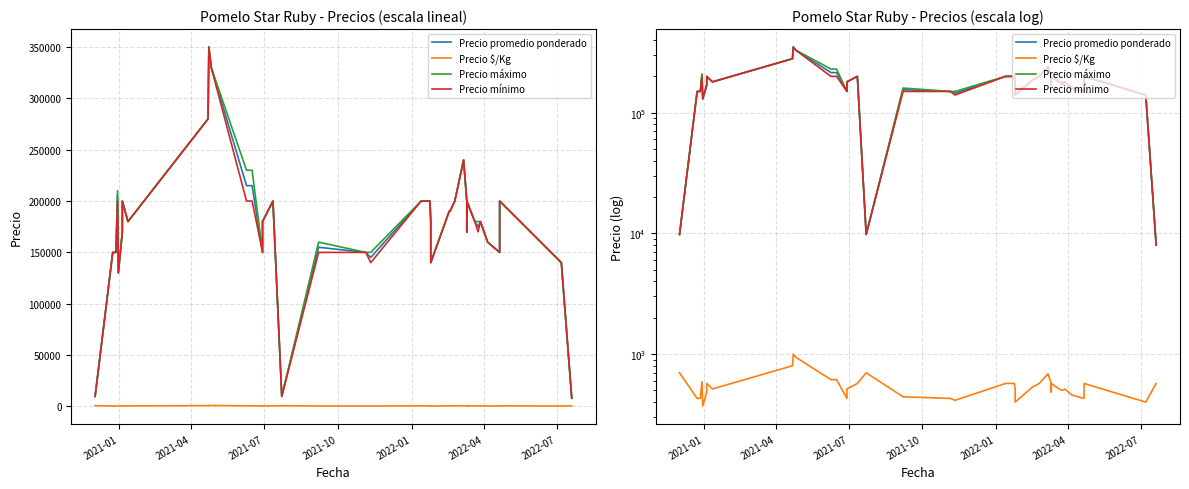

Does the chart have visible grid lines?

Yes